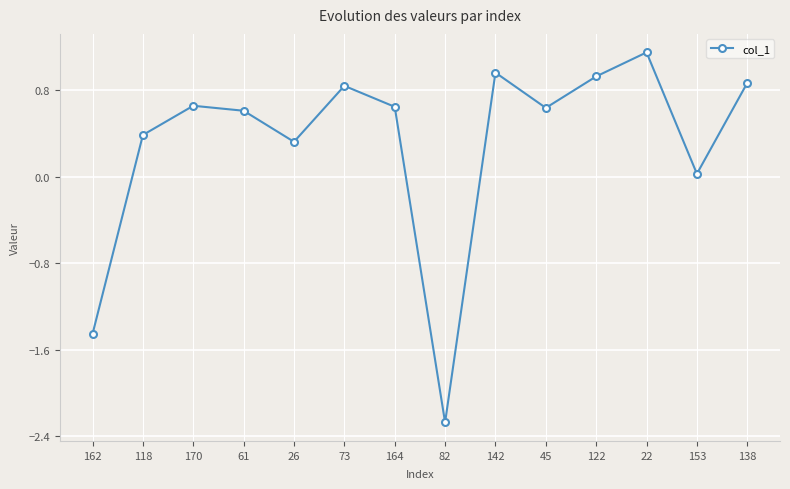

What is the difference between the maximum and minimum values?

3.4